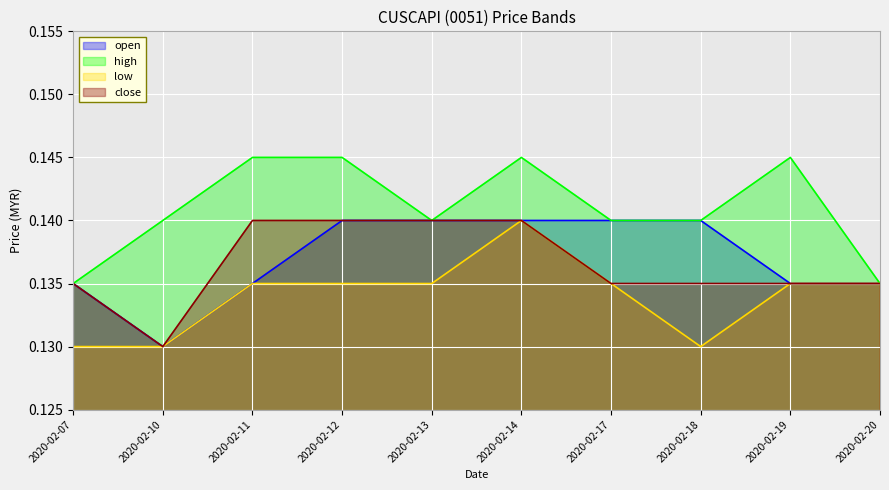

True or false: close has more than 1 points higher than both neighbors.

False